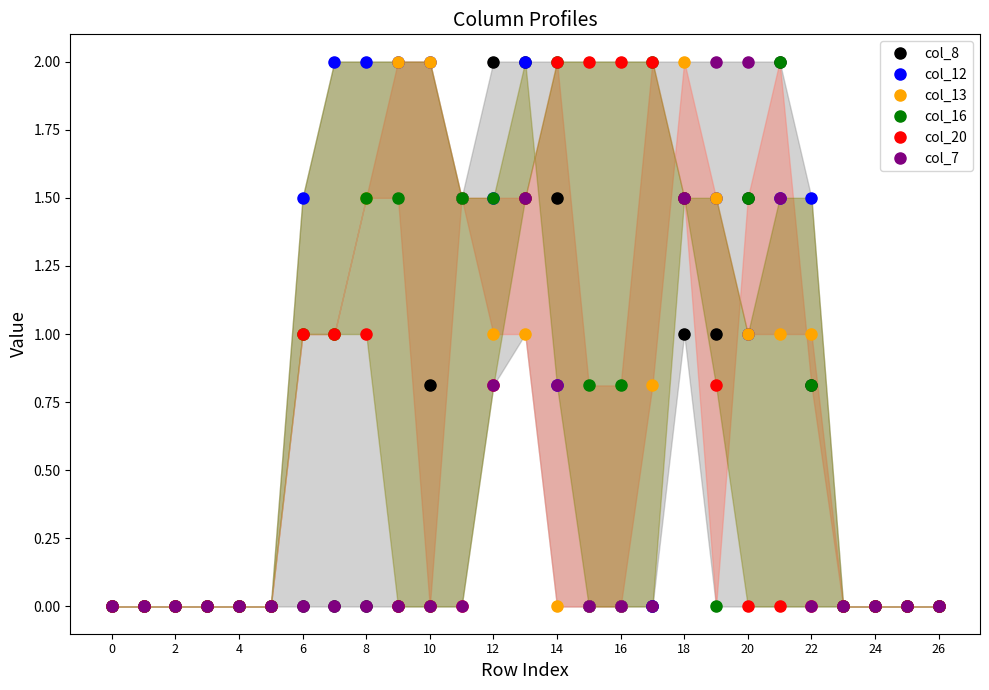

True or false: col_7 has more than 0 points higher than both neighbors.

True